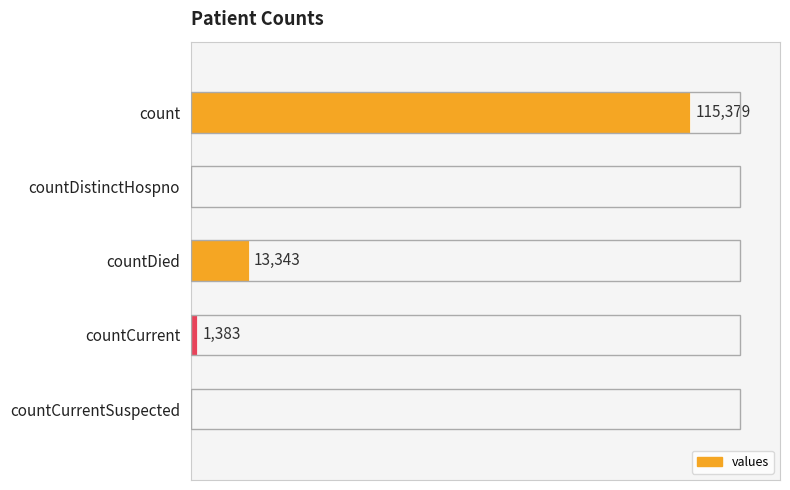

Which has a higher value, countCurrent or countCurrentSuspected?

countCurrent